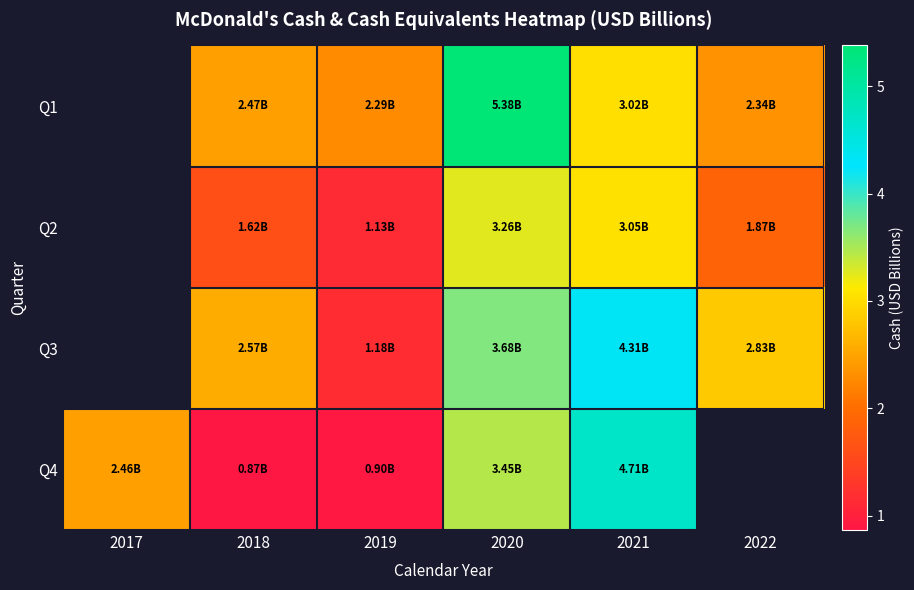

The value of Q1 at 2018 is 1.2. True or false?

False